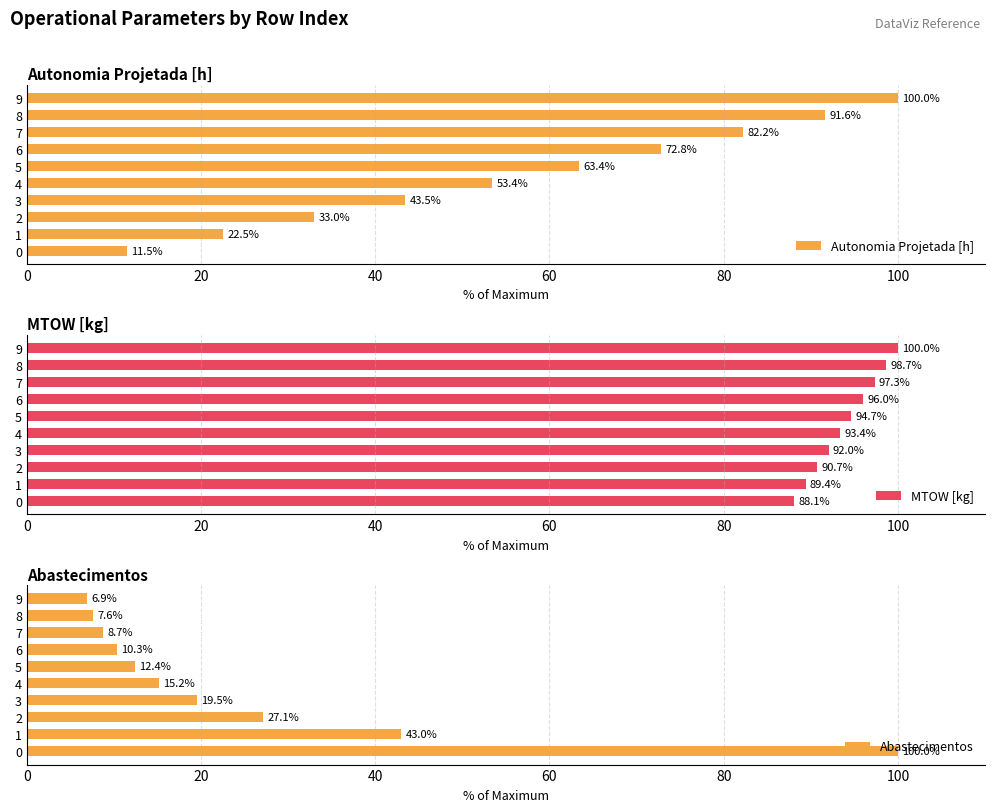

True or false: Autonomia Projetada [h] has a value of 22.5 at 1.

True